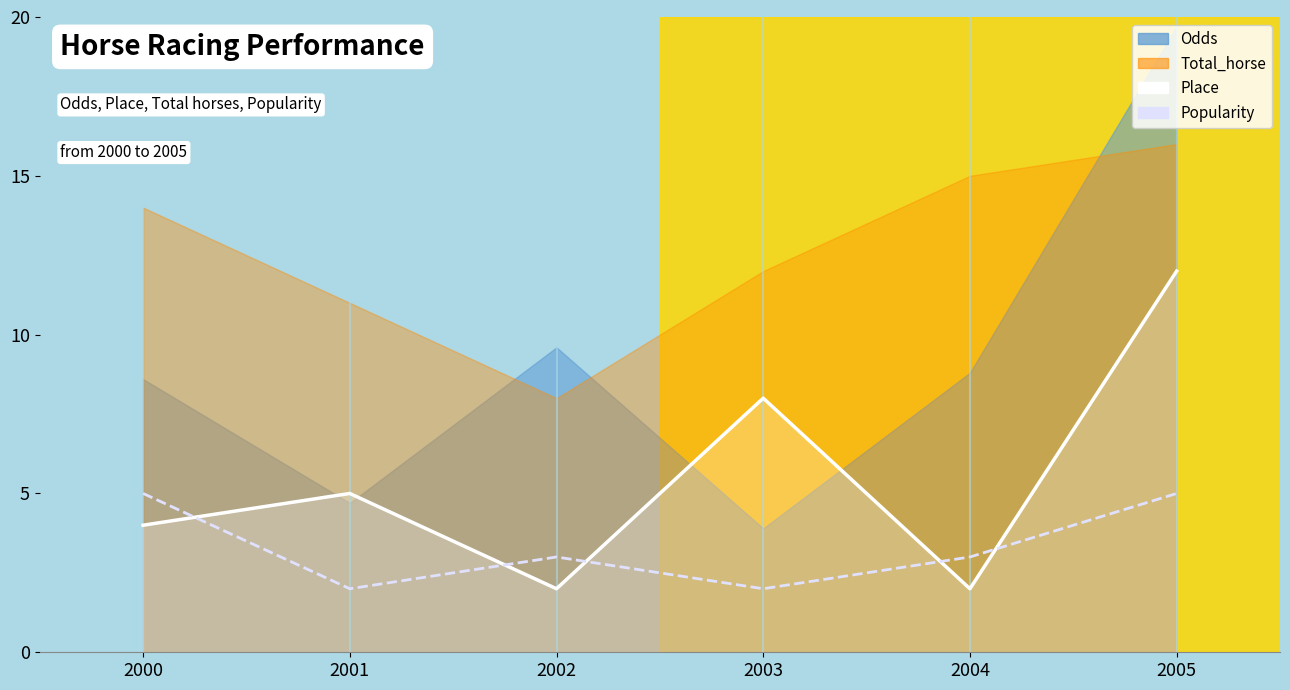

What is the minimum value shown in the chart?

2